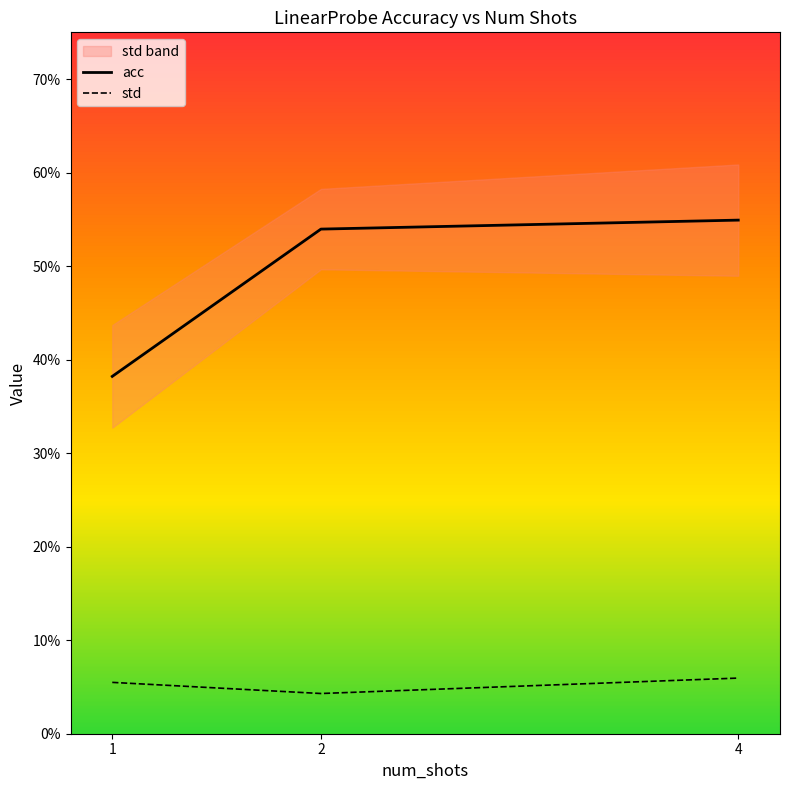

Does the chart display data point markers on the line(s)?

No